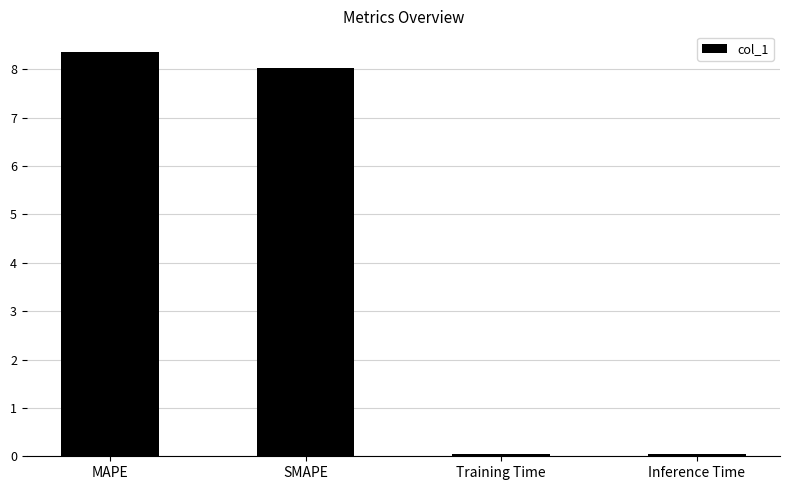

What is the difference between the values at SMAPE and MAPE?

0.3